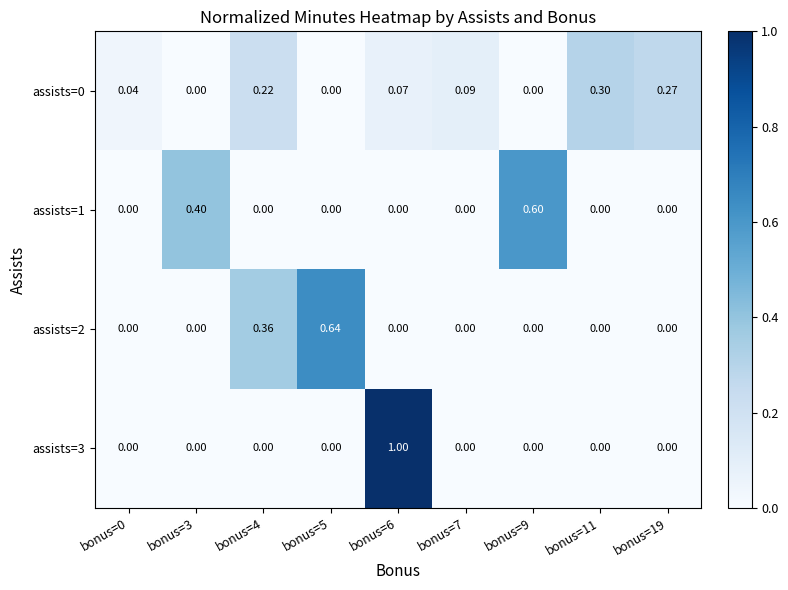

Is the value of assists=3 at bonus=19 greater than the value of assists=1 at bonus=3?

No